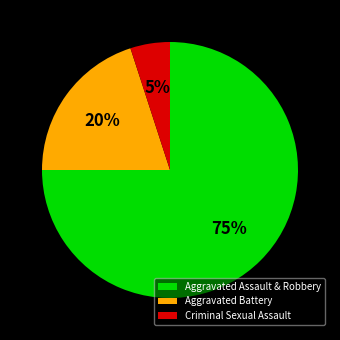

True or false: Aggravated Battery accounts for 8% of the total.

False